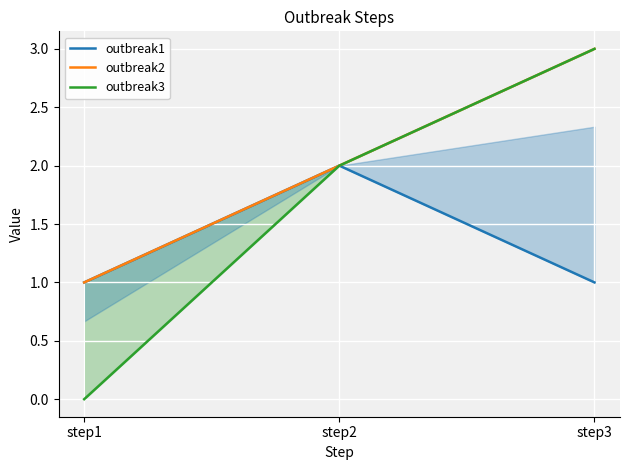

Rank the series at step2 from lowest to highest value.

outbreak1, outbreak2, outbreak3